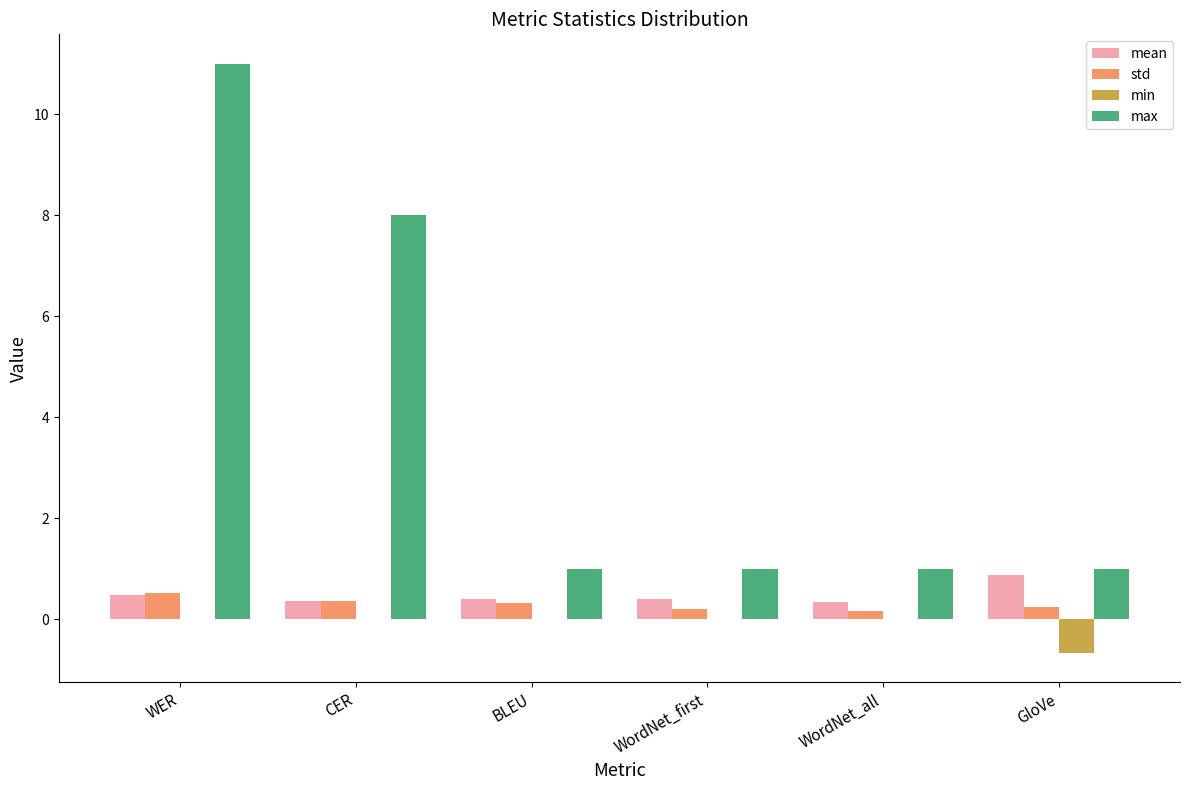

True or false: min has a value of 0.0 at WordNet_all.

True